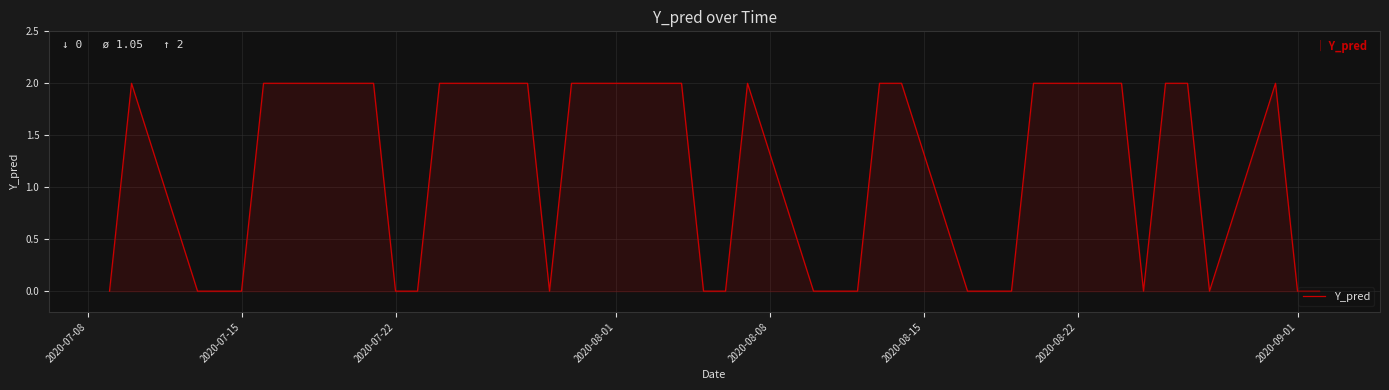

The value at 2020-07-22 is 0. True or false?

True